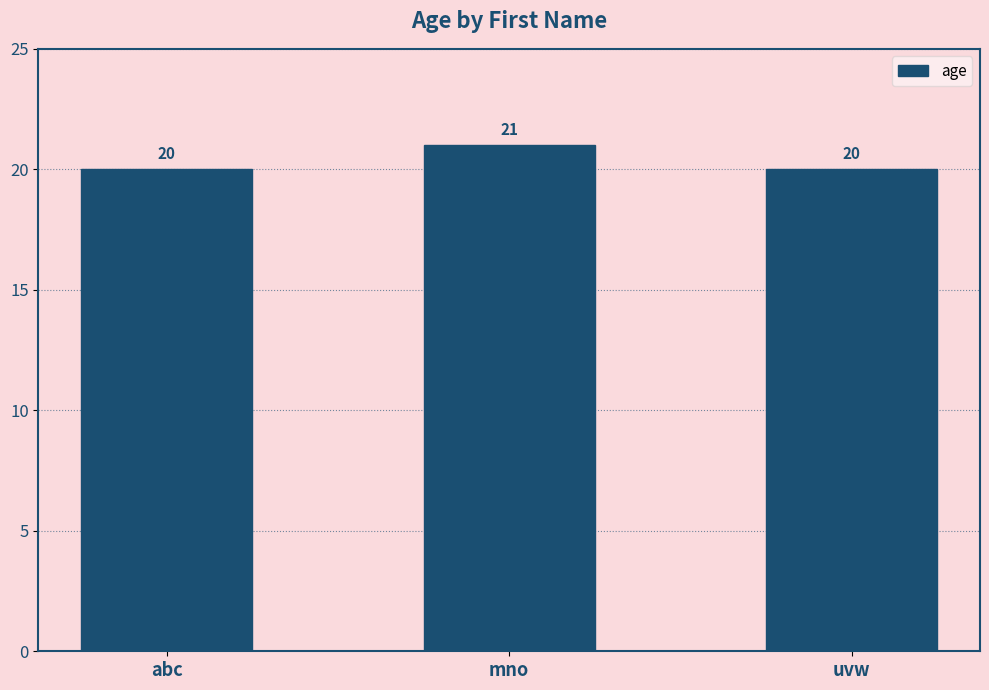

What is the difference between the maximum and second lowest values?

1